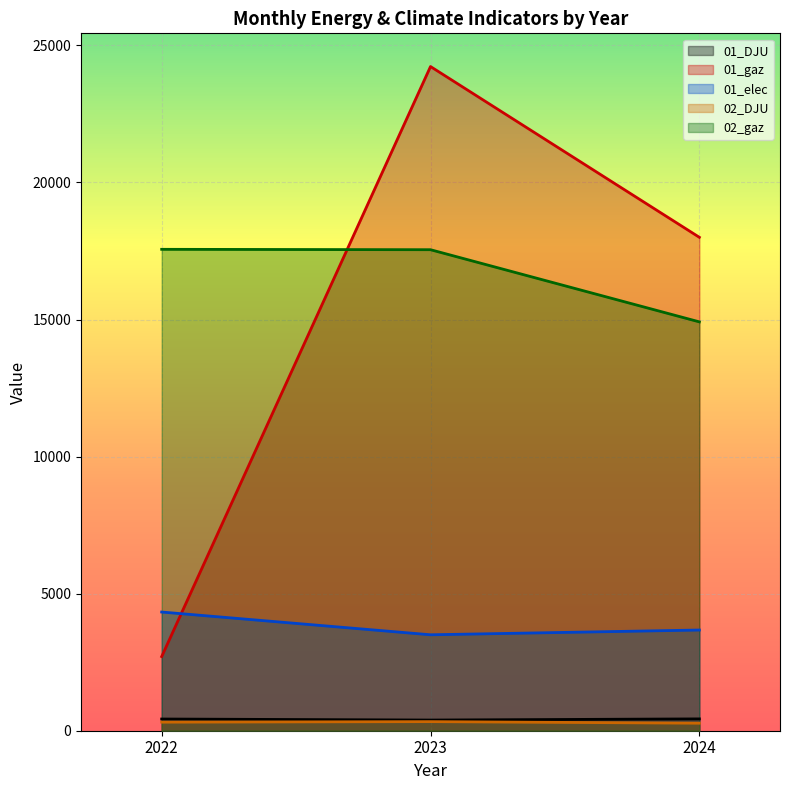

Reading left to right, list all the values displayed in this chart.

01_DJU: 2022=426.9	2023=389.1	2024=431.4
01_gaz: 2022=2705.0	2023=24230.0	2024=18000.6
01_elec: 2022=4330.0	2023=3500.0	2024=3673.7
02_DJU: 2022=312.7	2023=331.9	2024=274.6
02_gaz: 2022=17562.0	2023=17548.0	2024=14915.4